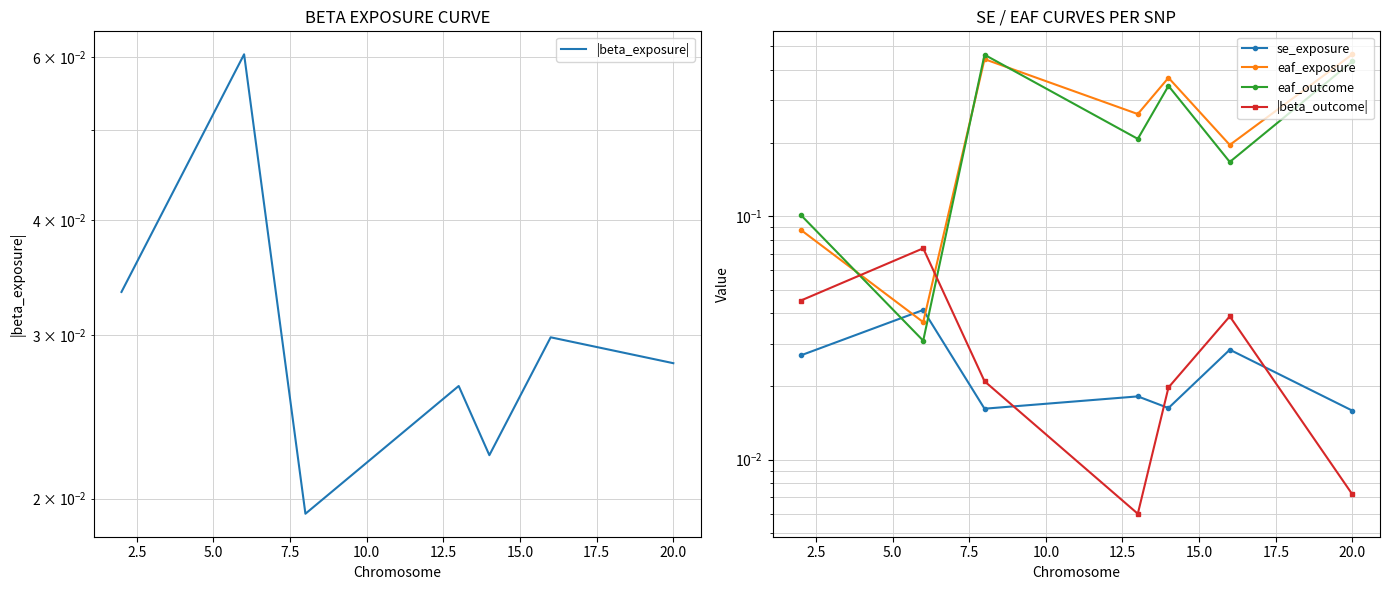

Which series has the largest total across all categories?

eaf_exposure